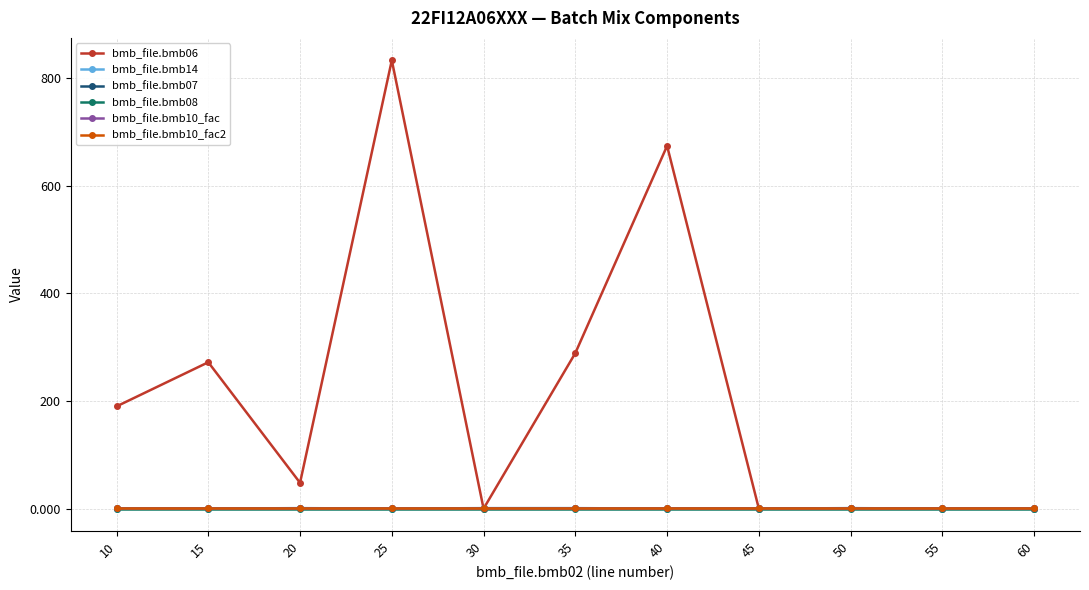

How many lines are shown in the chart?

6